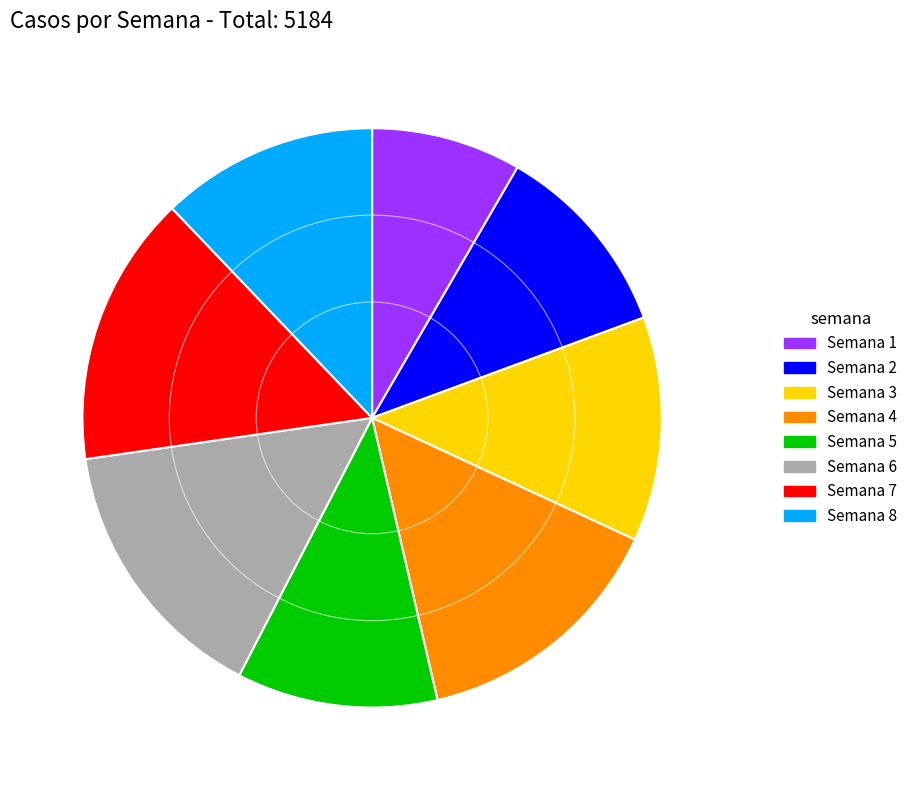

The Semana 2 slice represents 5% of the pie. True or false?

False